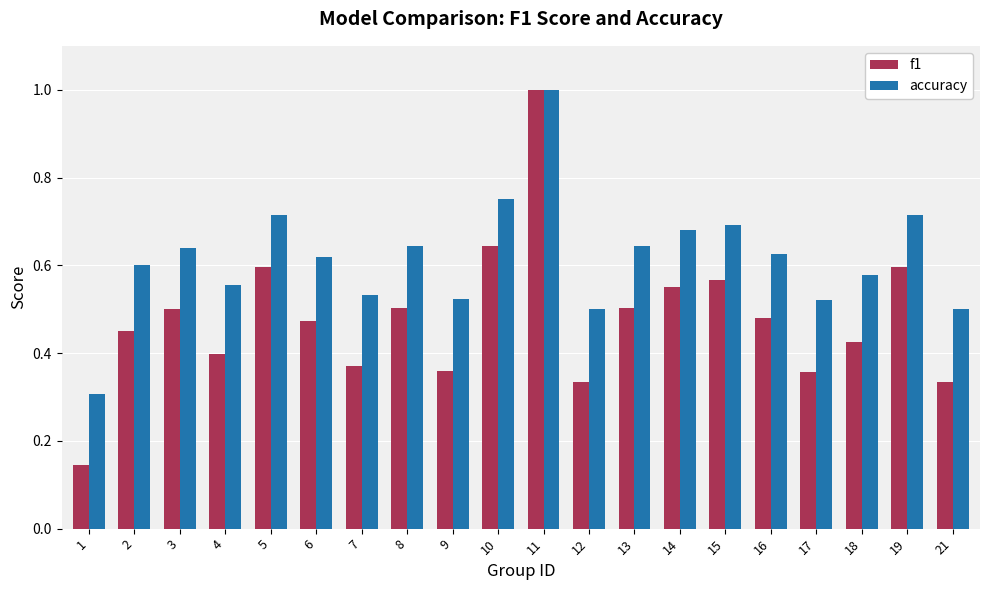

Between 6 and 12, which series saw the biggest shift?

f1